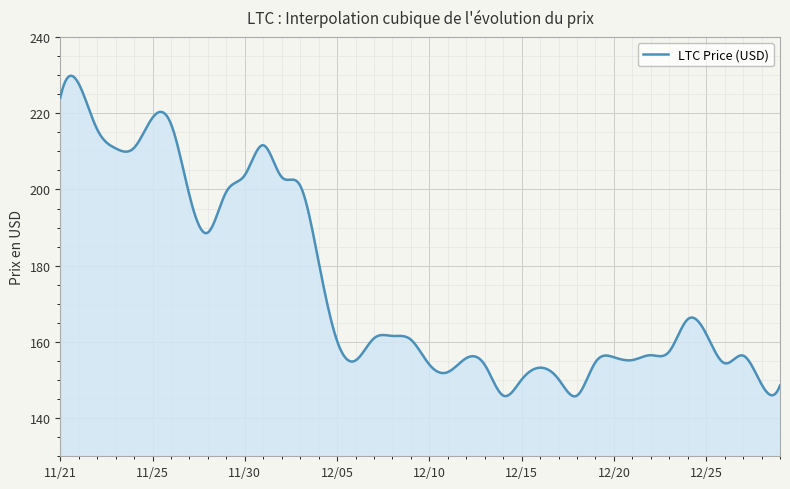

What is the difference between the maximum and minimum values?

84.1